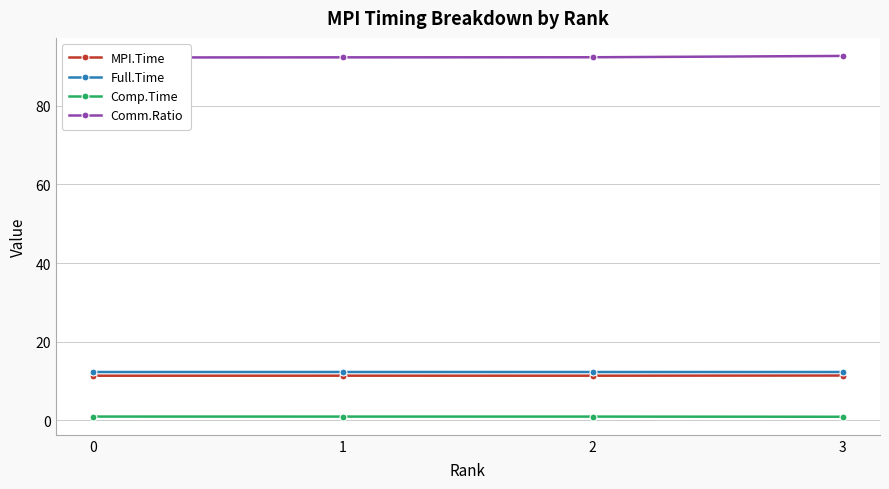

Reading left to right, transcribe all the data shown in this chart.

MPI.Time: 11.3	11.3	11.3	11.4
Full.Time: 12.3	12.3	12.3	12.3
Comp.Time: 0.9	0.9	0.9	0.9
Comm.Ratio: 92.3	92.3	92.4	92.7